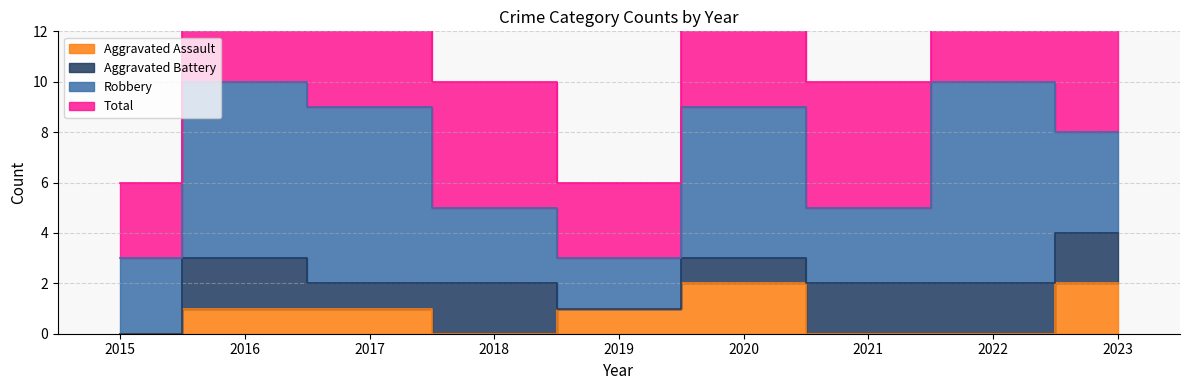

In Total, how many points are lower than both neighbors (excluding endpoints)?

2